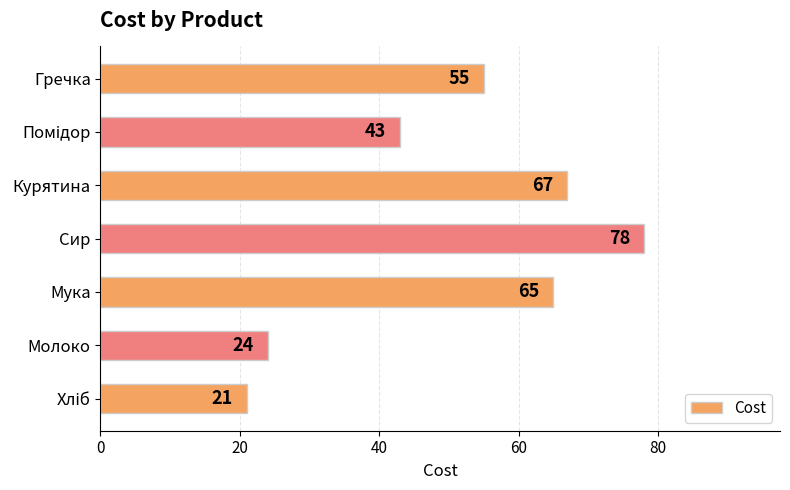

The chart shows a value of 78 at Сир. True or false?

True